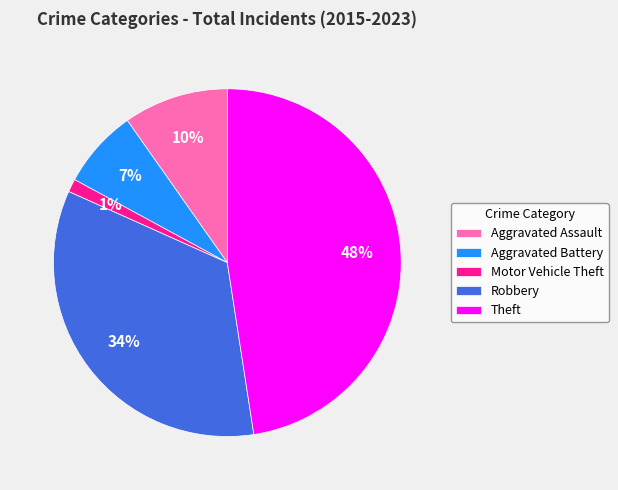

How many slices are in this pie chart?

5